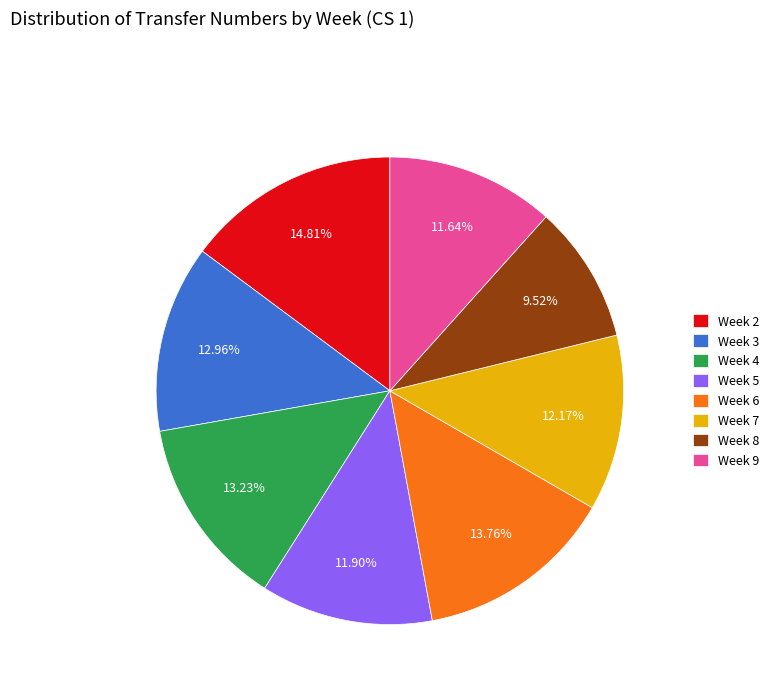

How many slices are in this pie chart?

8